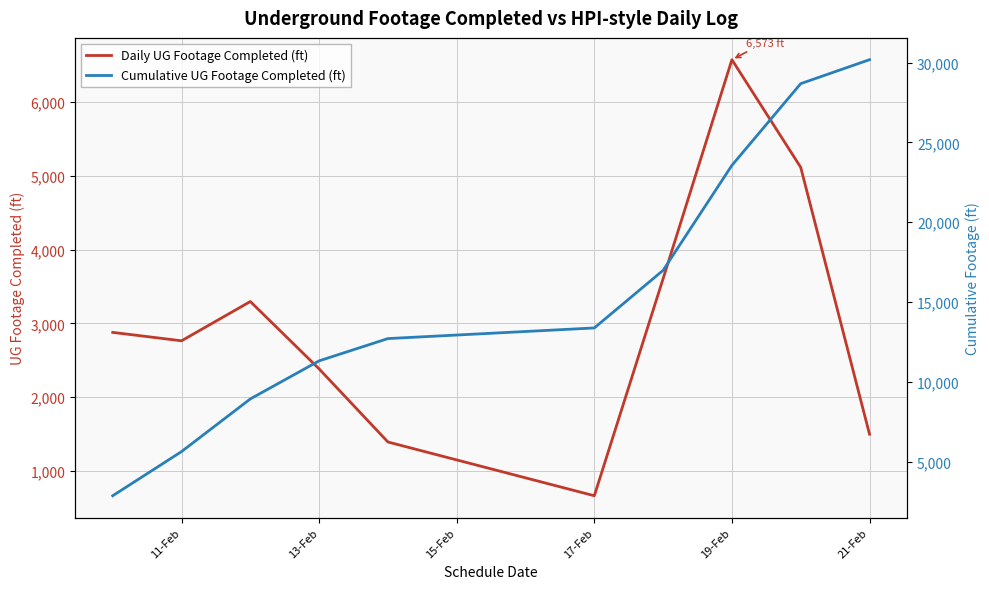

Which category has the lowest value in the Daily UG Footage Completed (ft) series?

17-Feb